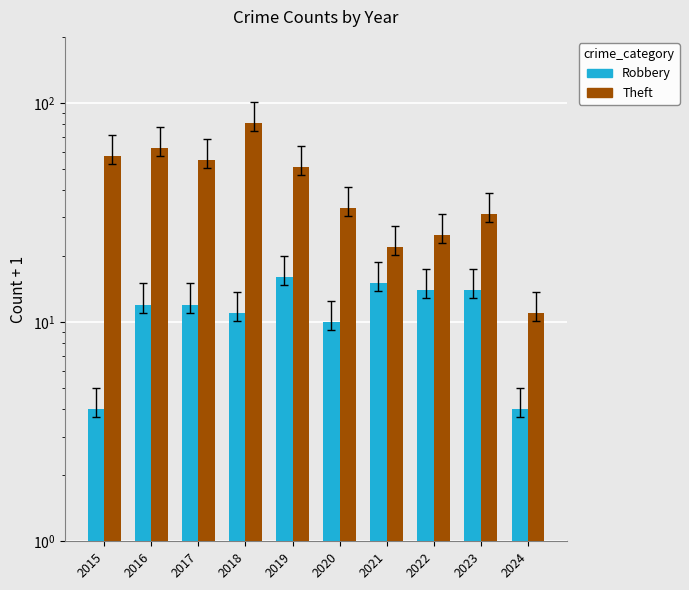

True or false: Theft has a value of 33 at 2020.

True